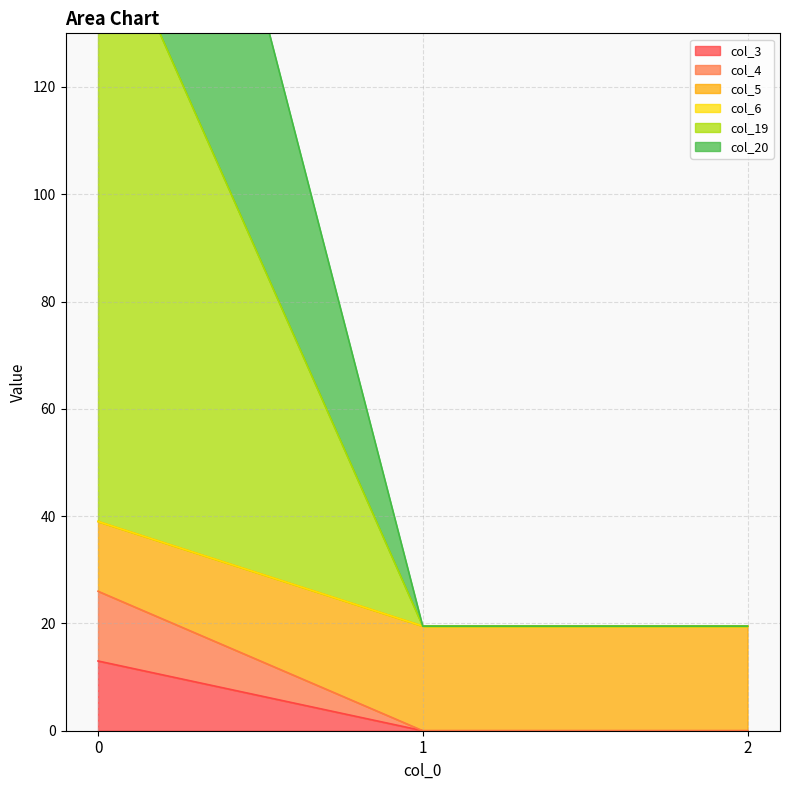

True or false: col_4 has a value of 15.8 at 1.

False